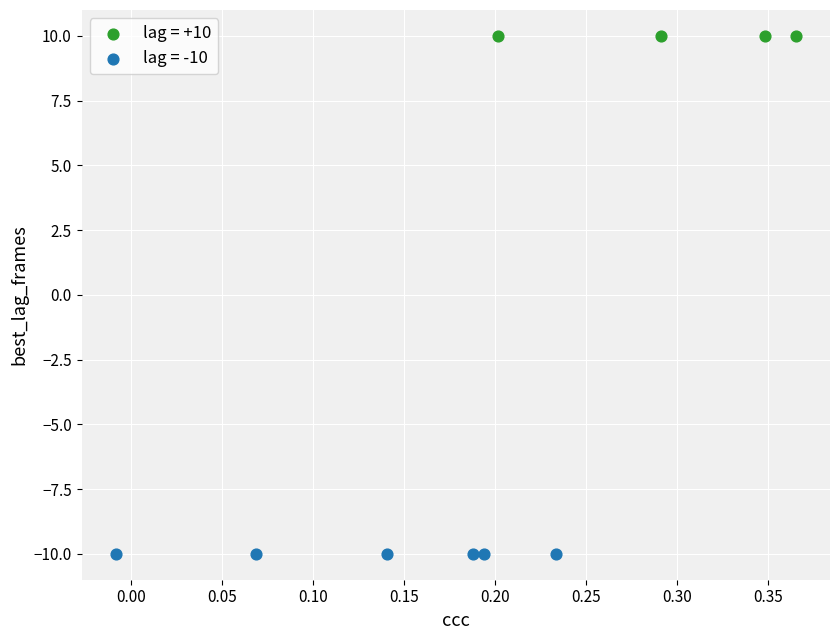

Which series reaches the maximum Y coordinate?

lag = +10